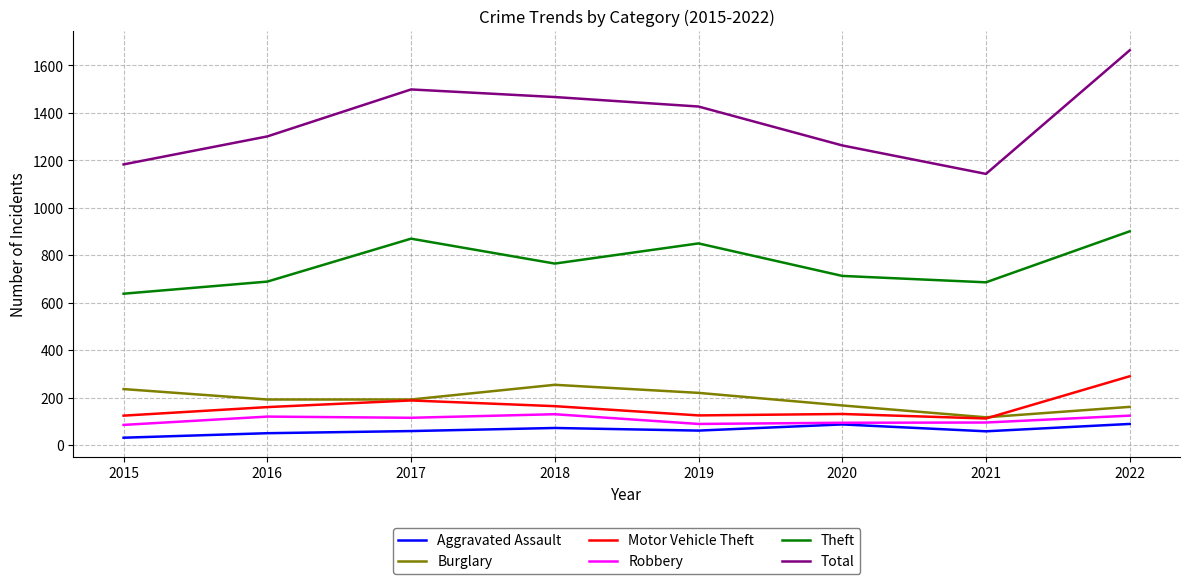

How many distinct data groups are displayed?

6